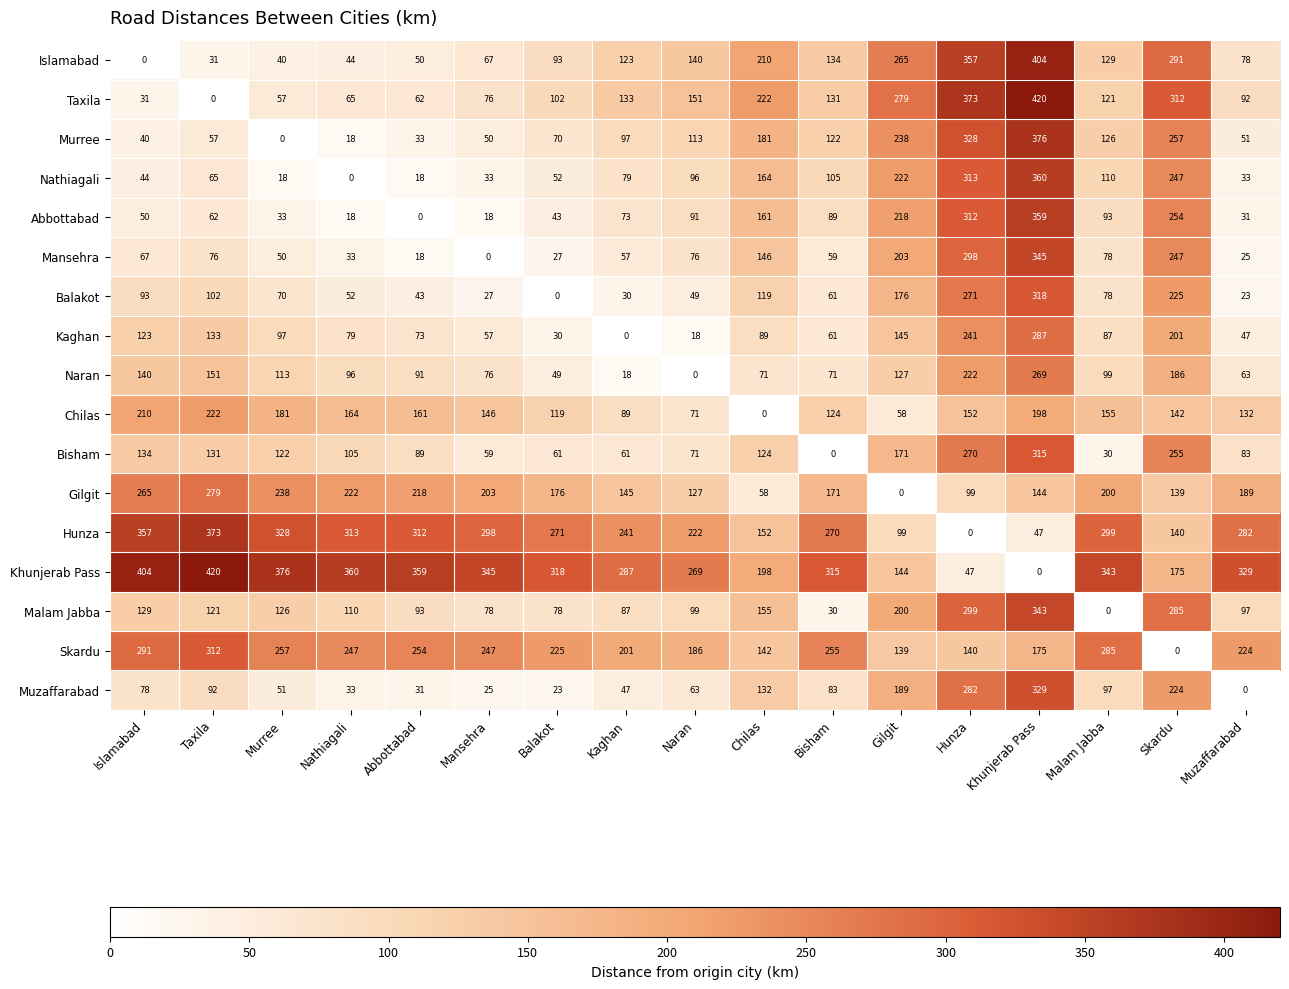

What is the sum of all Mansehra values?

1805